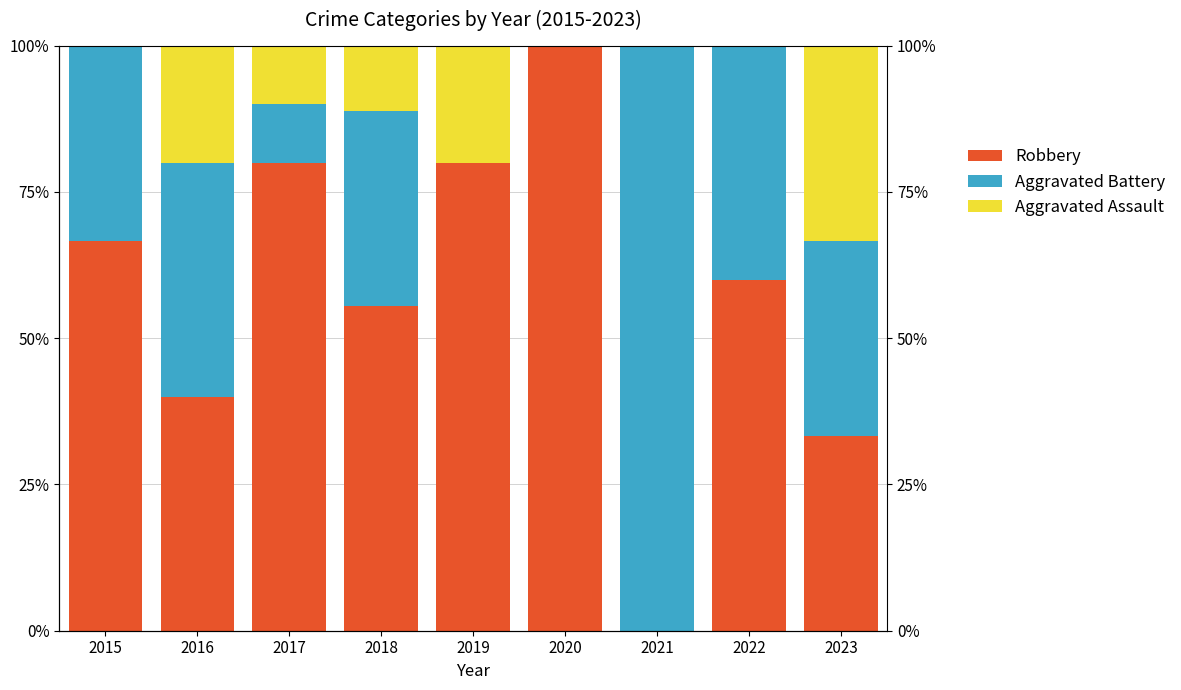

What is the difference between the second highest and second lowest values in the Aggravated Battery series?

40.0